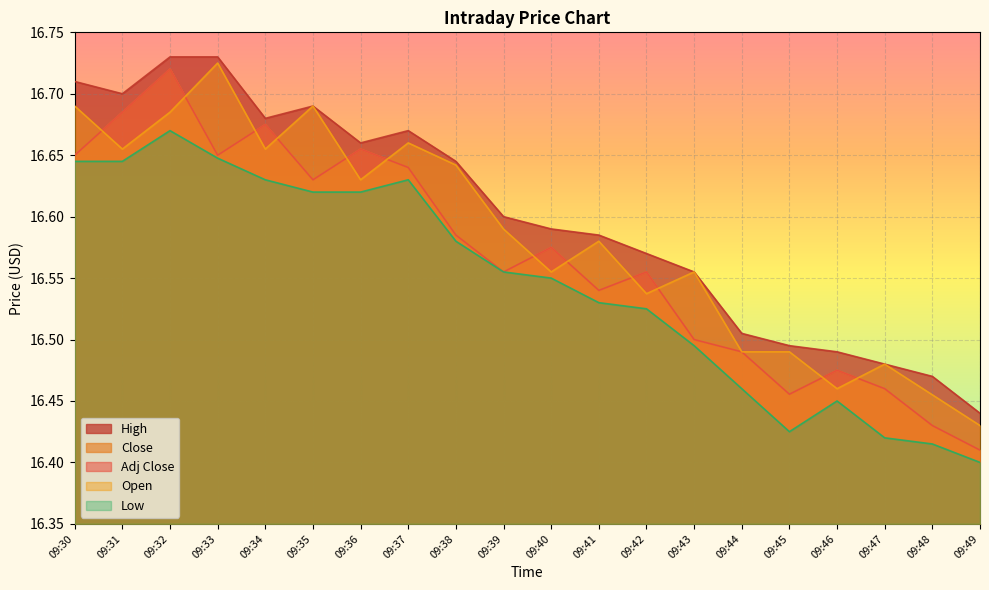

Reading left to right, extract all data points from this chart.

Close: 09:30=16.6	09:31=16.7	09:32=16.7	09:33=16.6	09:34=16.7	09:35=16.6	09:36=16.7	09:37=16.6	09:38=16.6	09:39=16.6	09:40=16.6	09:41=16.5	09:42=16.6	09:43=16.5	09:44=16.5	09:45=16.5	09:46=16.5	09:47=16.5	09:48=16.4	09:49=16.4
High: 09:30=16.7	09:31=16.7	09:32=16.7	09:33=16.7	09:34=16.7	09:35=16.7	09:36=16.7	09:37=16.7	09:38=16.6	09:39=16.6	09:40=16.6	09:41=16.6	09:42=16.6	09:43=16.6	09:44=16.5	09:45=16.5	09:46=16.5	09:47=16.5	09:48=16.5	09:49=16.4
Low: 09:30=16.6	09:31=16.6	09:32=16.7	09:33=16.6	09:34=16.6	09:35=16.6	09:36=16.6	09:37=16.6	09:38=16.6	09:39=16.6	09:40=16.5	09:41=16.5	09:42=16.5	09:43=16.5	09:44=16.5	09:45=16.4	09:46=16.5	09:47=16.4	09:48=16.4	09:49=16.4
Open: 09:30=16.7	09:31=16.7	09:32=16.7	09:33=16.7	09:34=16.7	09:35=16.7	09:36=16.6	09:37=16.7	09:38=16.6	09:39=16.6	09:40=16.6	09:41=16.6	09:42=16.5	09:43=16.6	09:44=16.5	09:45=16.5	09:46=16.5	09:47=16.5	09:48=16.5	09:49=16.4
Adj Close: 09:30=16.6	09:31=16.7	09:32=16.7	09:33=16.6	09:34=16.7	09:35=16.6	09:36=16.7	09:37=16.6	09:38=16.6	09:39=16.6	09:40=16.6	09:41=16.5	09:42=16.6	09:43=16.5	09:44=16.5	09:45=16.5	09:46=16.5	09:47=16.5	09:48=16.4	09:49=16.4